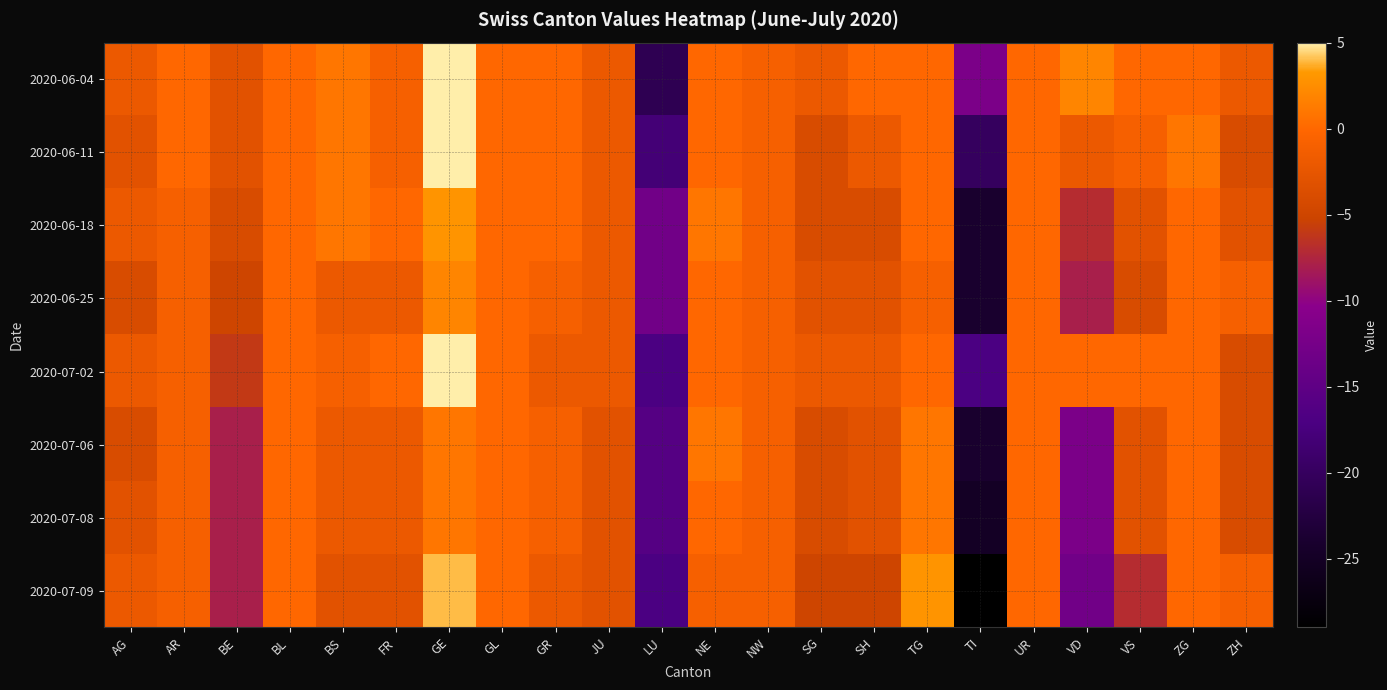

Reading right to left, extract all data points from this chart.

2020-06-04: ZH=-2	ZG=0	VS=0	VD=2	UR=0	TI=-12	TG=0	SH=0	SG=-2	NW=-1	NE=0	LU=-21	JU=-2	GR=0	GL=0	GE=5	FR=-1	BS=1	BL=0	BE=-3	AR=0	AG=-2
2020-06-11: ZH=-4	ZG=1	VS=-1	VD=-2	UR=0	TI=-20	TG=0	SH=-2	SG=-4	NW=-1	NE=0	LU=-18	JU=-2	GR=0	GL=0	GE=5	FR=-1	BS=1	BL=0	BE=-3	AR=0	AG=-3
2020-06-18: ZH=-3	ZG=0	VS=-3	VD=-7	UR=0	TI=-24	TG=0	SH=-4	SG=-4	NW=-1	NE=1	LU=-13	JU=-2	GR=0	GL=0	GE=3	FR=0	BS=1	BL=0	BE=-4	AR=-1	AG=-2
2020-06-25: ZH=-1	ZG=0	VS=-4	VD=-8	UR=0	TI=-24	TG=-1	SH=-3	SG=-3	NW=-1	NE=0	LU=-13	JU=-2	GR=-1	GL=0	GE=2	FR=-2	BS=-2	BL=0	BE=-5	AR=-1	AG=-4
2020-07-02: ZH=-4	ZG=0	VS=0	VD=0	UR=0	TI=-17	TG=0	SH=-2	SG=-2	NW=-1	NE=0	LU=-17	JU=-2	GR=-2	GL=0	GE=5	FR=0	BS=-1	BL=0	BE=-6	AR=-1	AG=-2
2020-07-06: ZH=-4	ZG=0	VS=-3	VD=-12	UR=0	TI=-24	TG=1	SH=-3	SG=-4	NW=-1	NE=1	LU=-16	JU=-3	GR=-1	GL=0	GE=1	FR=-2	BS=-2	BL=0	BE=-8	AR=-1	AG=-4
2020-07-08: ZH=-4	ZG=0	VS=-3	VD=-12	UR=0	TI=-25	TG=1	SH=-3	SG=-4	NW=-1	NE=0	LU=-16	JU=-3	GR=-1	GL=0	GE=1	FR=-2	BS=-2	BL=0	BE=-8	AR=-1	AG=-3
2020-07-09: ZH=-1	ZG=0	VS=-7	VD=-13	UR=0	TI=-29	TG=3	SH=-5	SG=-5	NW=-1	NE=-1	LU=-17	JU=-3	GR=-2	GL=0	GE=4	FR=-3	BS=-3	BL=0	BE=-8	AR=-1	AG=-2